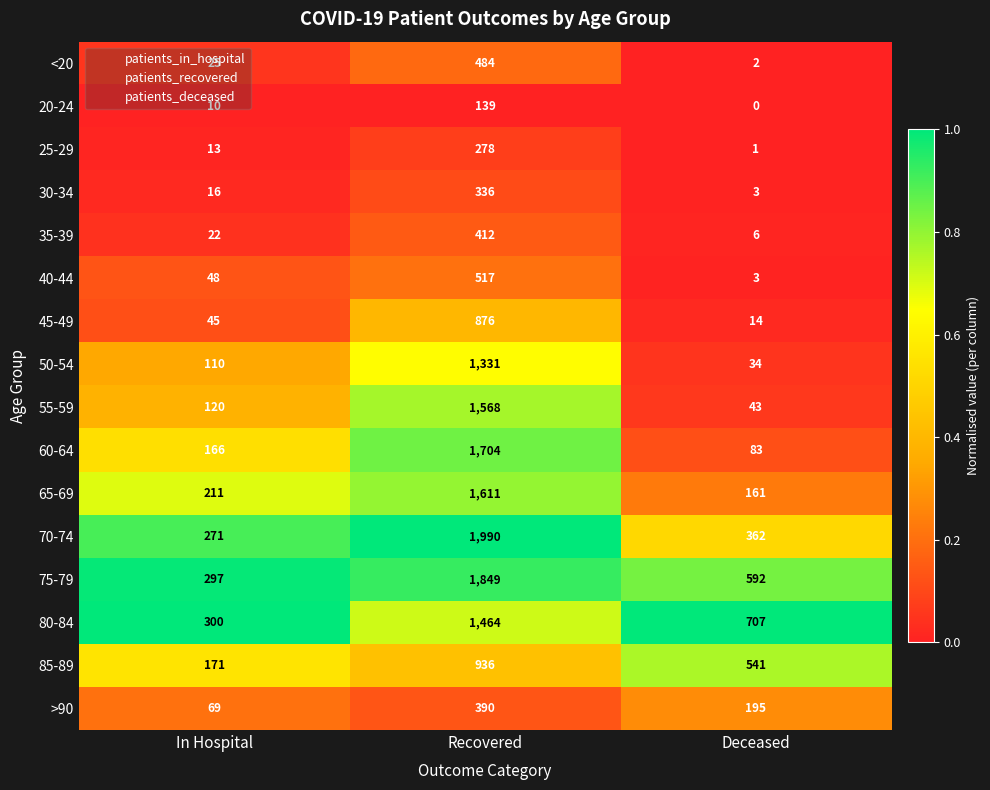

At Recovered, list the series in order from smallest to largest.

20-24, 25-29, 30-34, >90, 35-39, <20, 40-44, 45-49, 85-89, 50-54, 80-84, 55-59, 65-69, 60-64, 75-79, 70-74